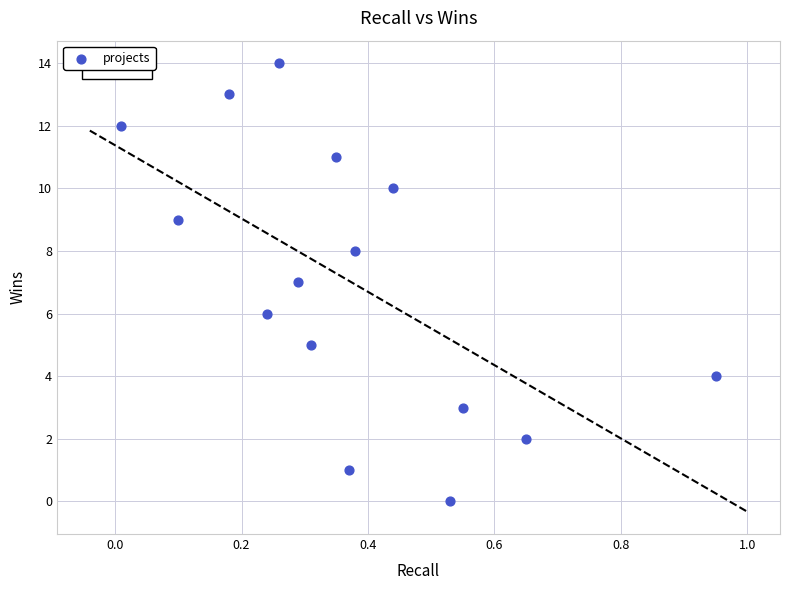

What is the range of Y values (max minus min)?

14